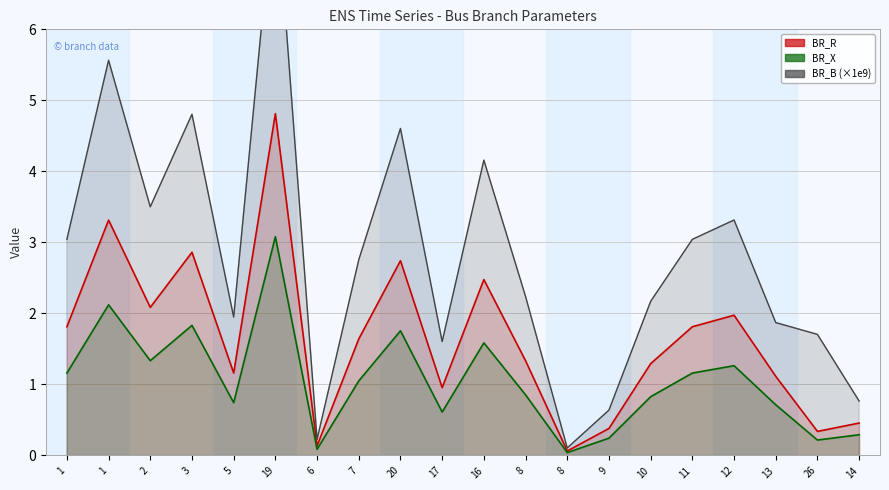

At which category is the sum across all series the highest?

19